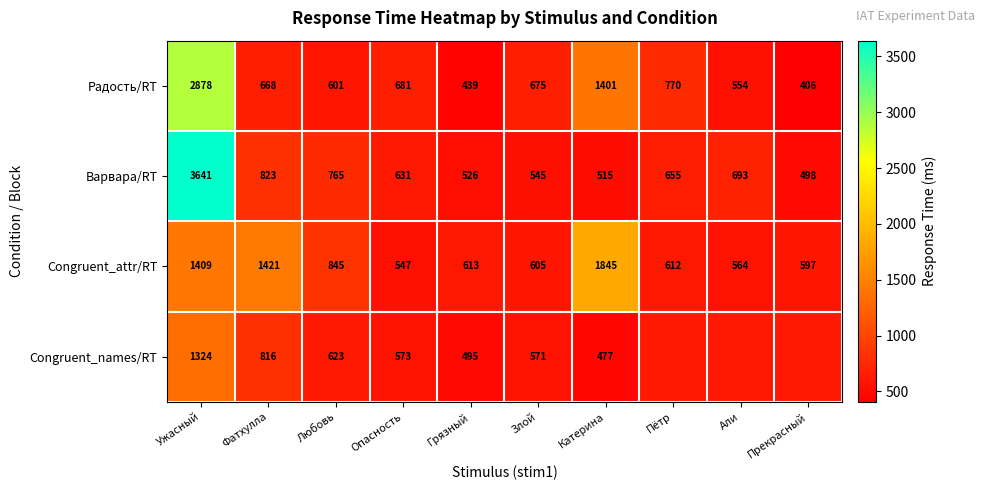

What is the difference between the second highest and minimum values in the Радость/RT series?

995